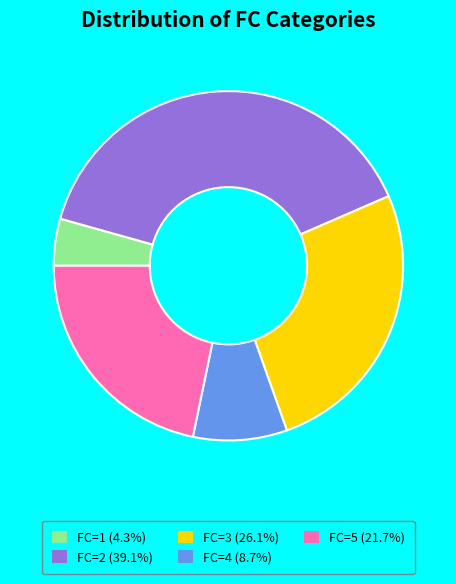

What is the ratio of the value at FC=5 (21.7%) to the value at FC=2 (39.1%)?

0.6